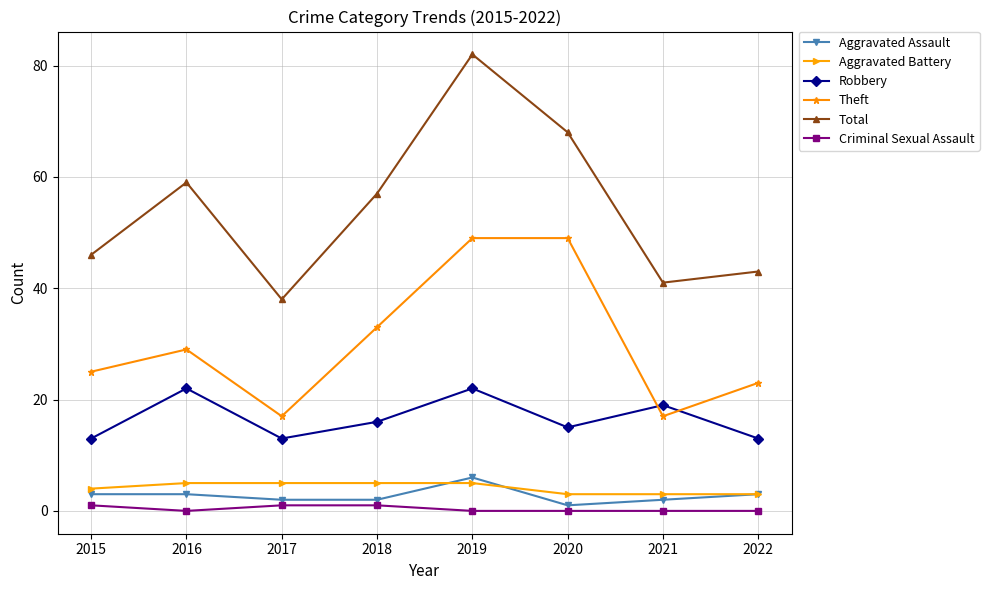

What is the sum of the Aggravated Battery values at 2020 and 2021?

6